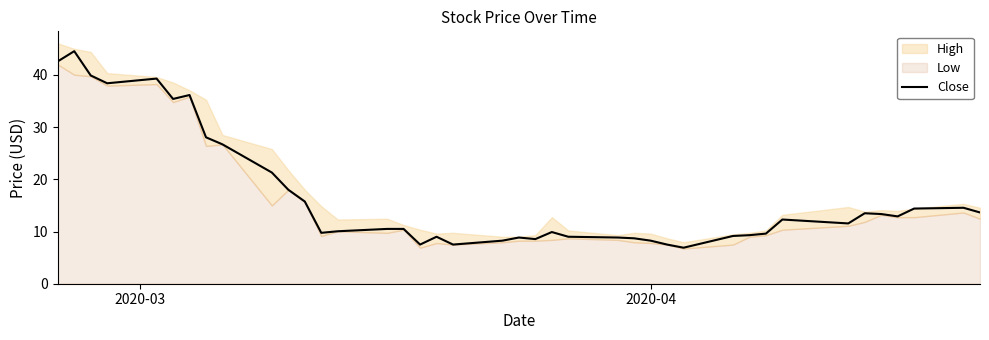

How many lines are shown in the chart?

1